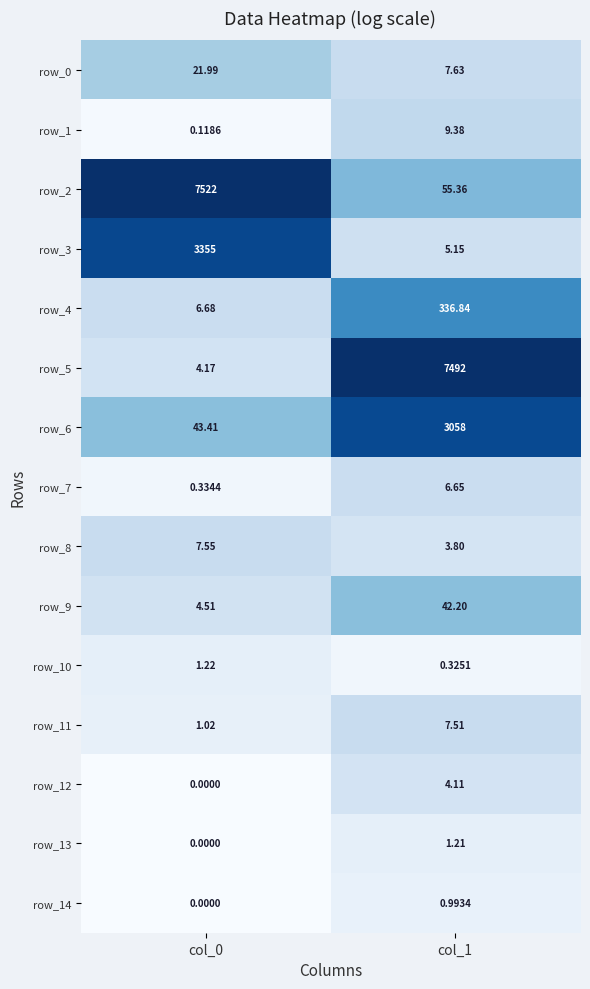

What is the sum of the row_0 values at col_1 and col_0?

29.6